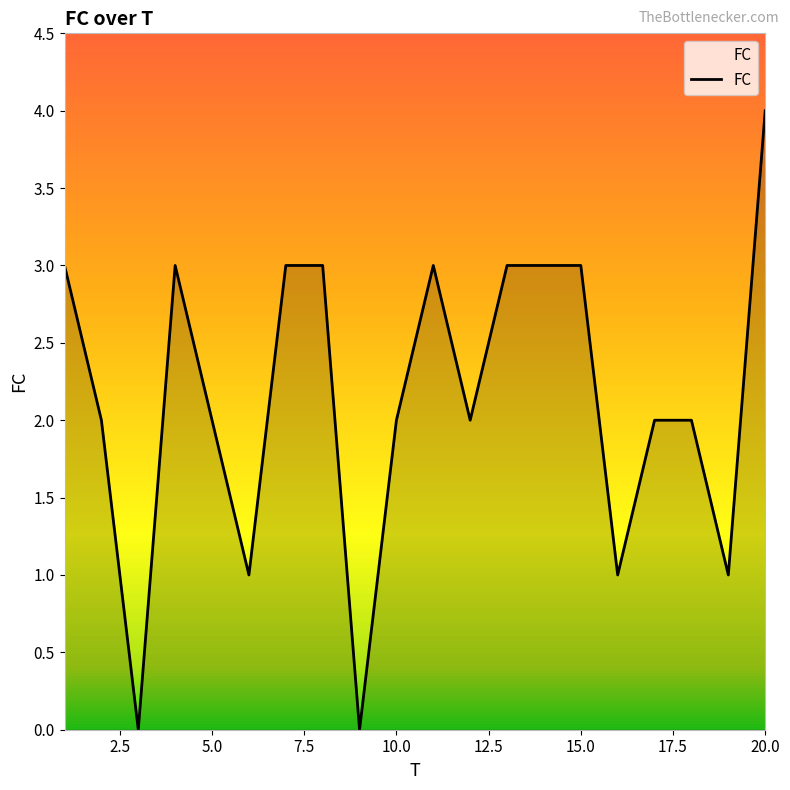

What is the maximum value shown in the chart?

4